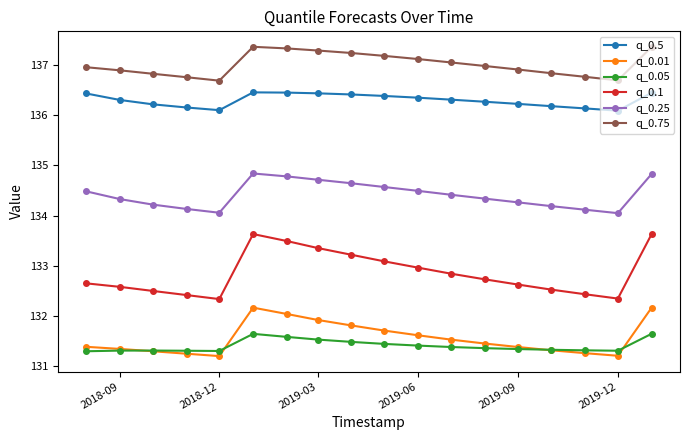

What is the value of the q_0.5 point at the 6th from the left?

136.5